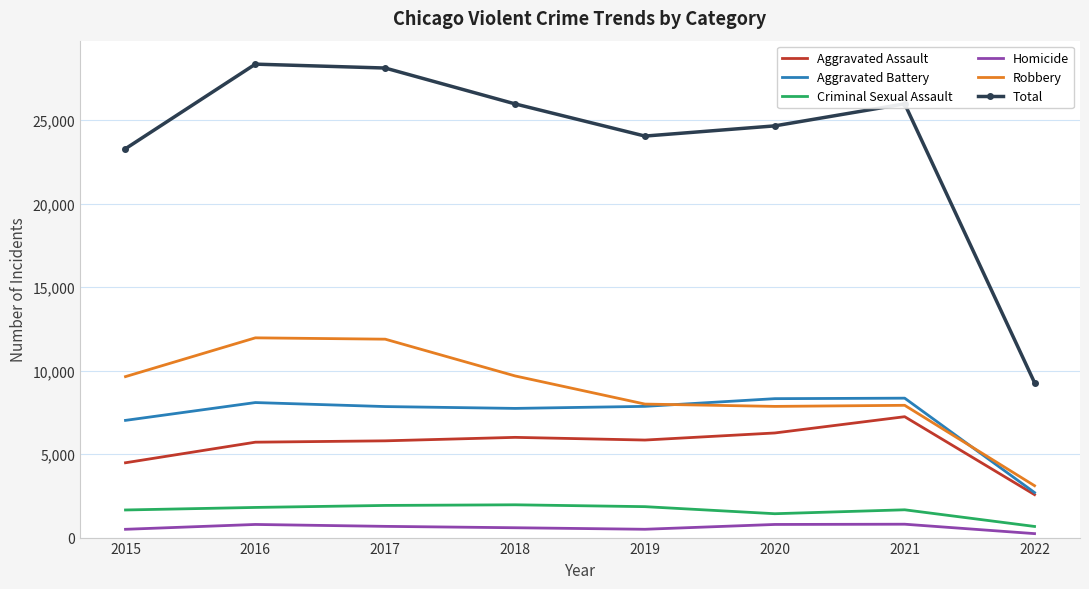

What is the lowest value of the Criminal Sexual Assault series?

666